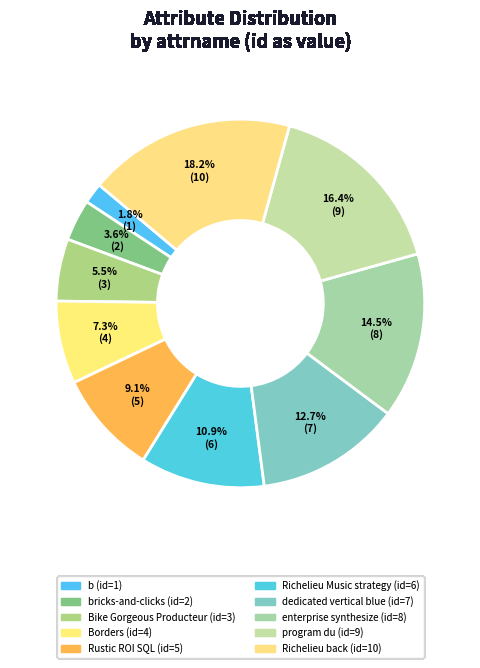

To the nearest percent, what is the average slice percentage?

10%